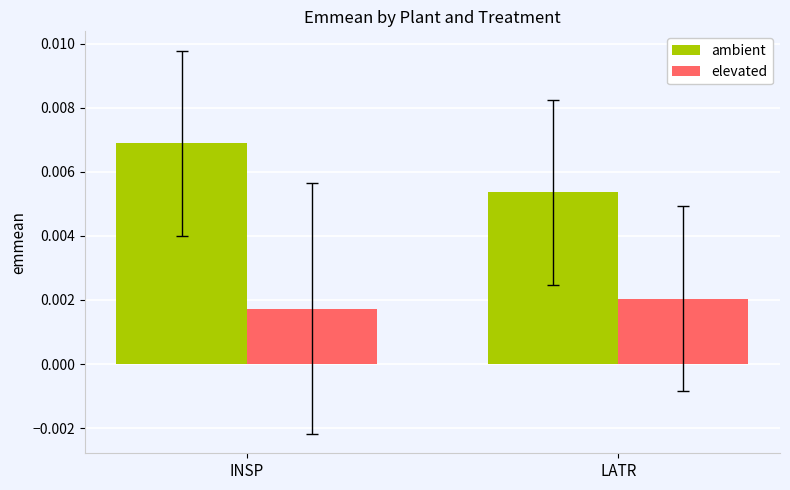

Where is ambient nearest to the value 0?

LATR